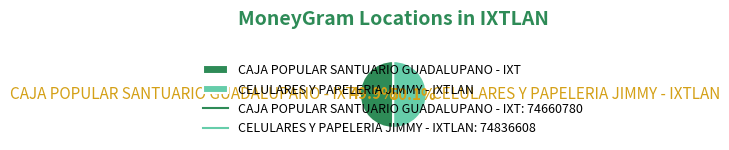

What portion of the pie excludes CELULARES Y PAPELERIA JIMMY - IXTLAN?

49.9%